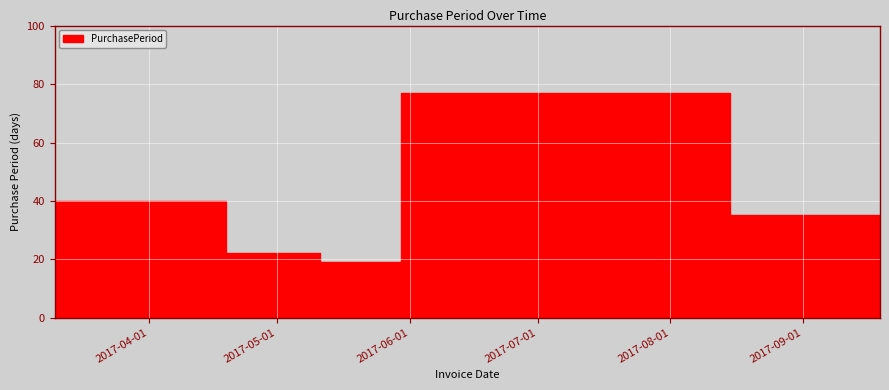

Rank the categories by value from highest to lowest.

2017-08-15, 2017-04-19, 2017-09-19, 2017-05-11, 2017-05-30, 2017-03-10